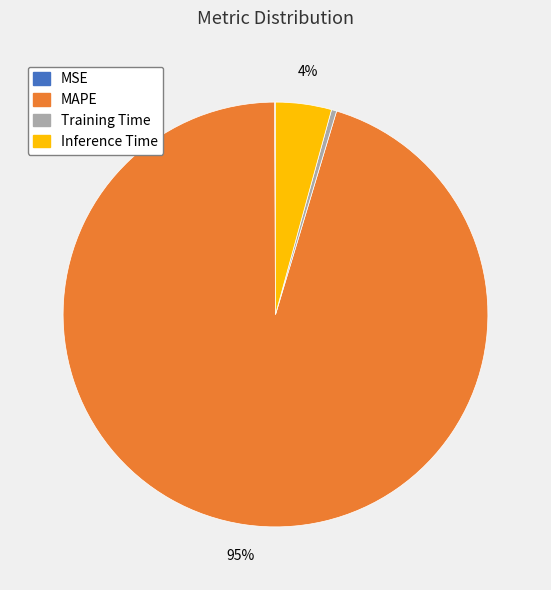

What is the majority slice?

MAPE